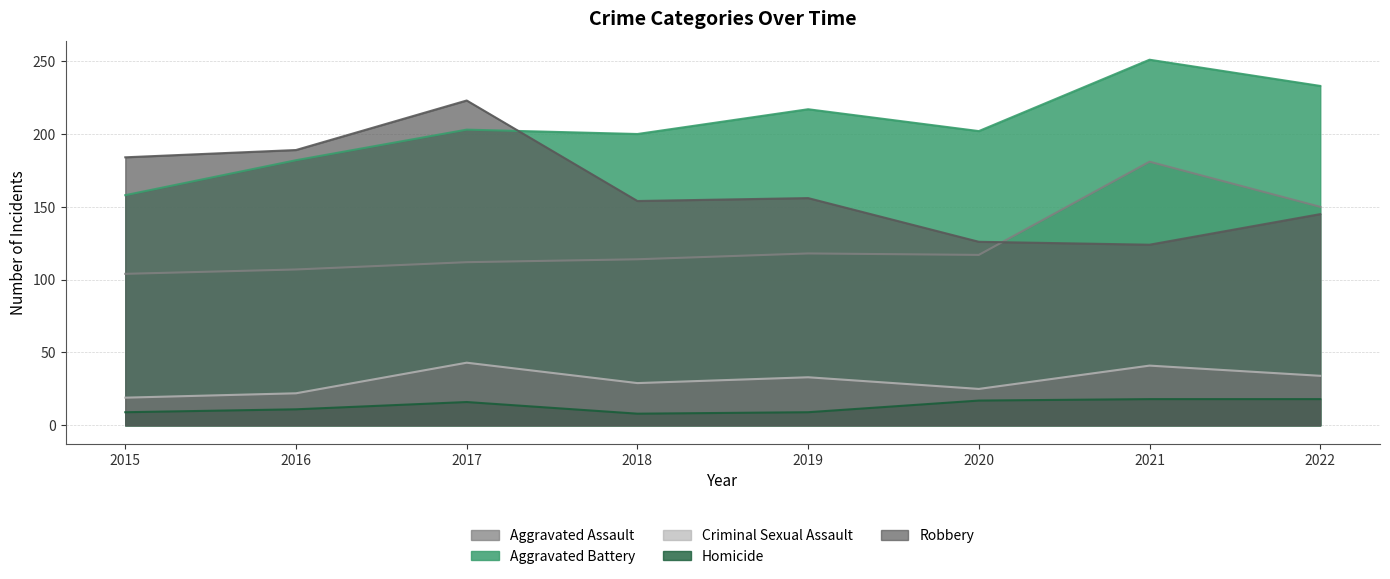

Between 2019 and 2022, which is larger?

2022